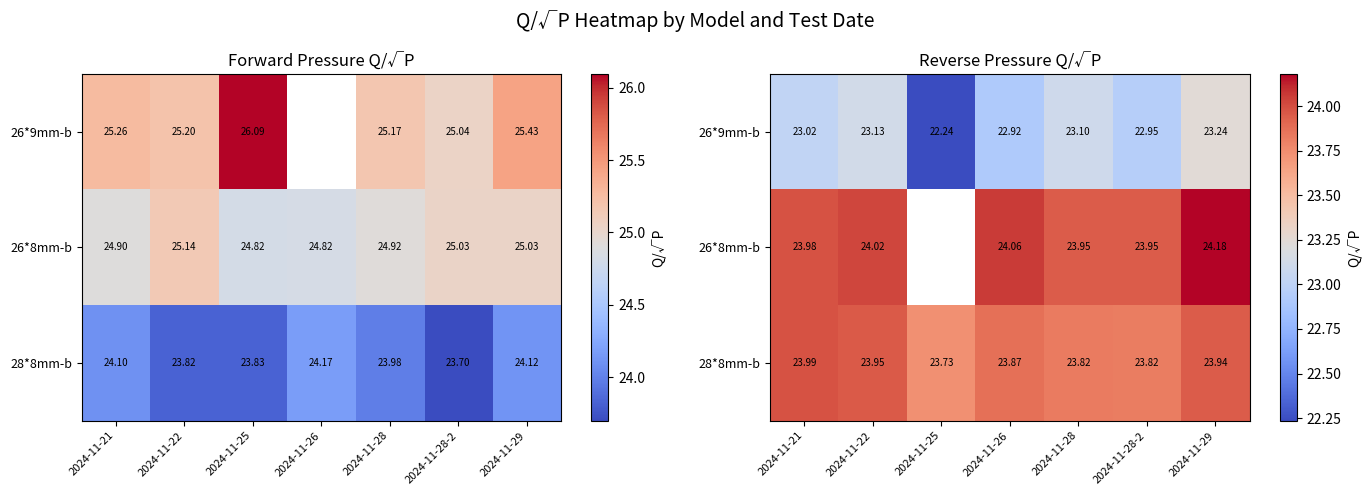

True or false: 26*8mm-b has a value of 24.0 at 2024-11-22.

True